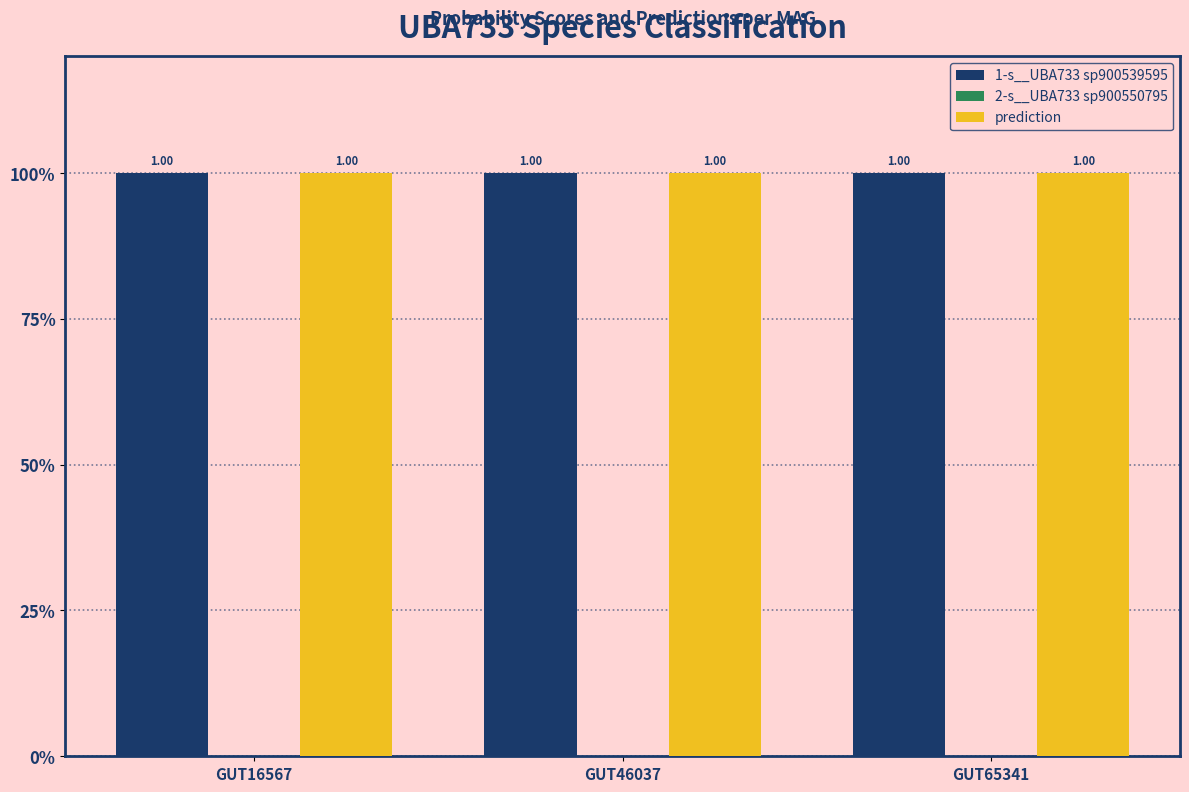

Rank the categories by 2-s__UBA733 sp900550795 value from highest to lowest.

GUT16567, GUT46037, GUT65341